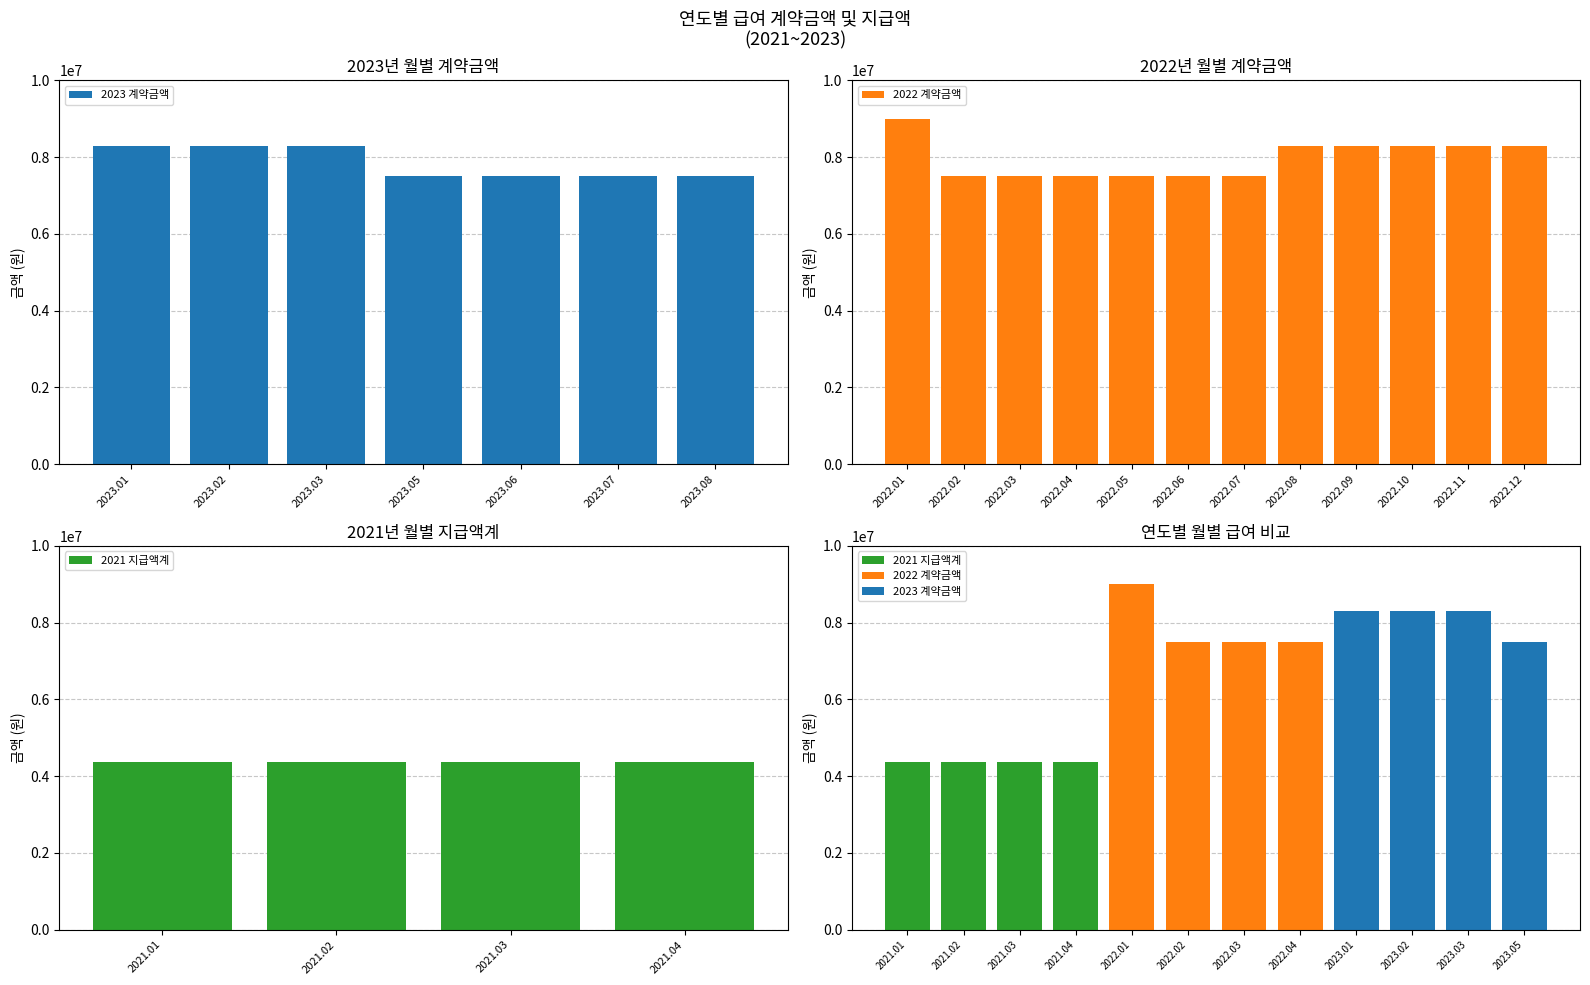

What position from the right is 2023.05?

1